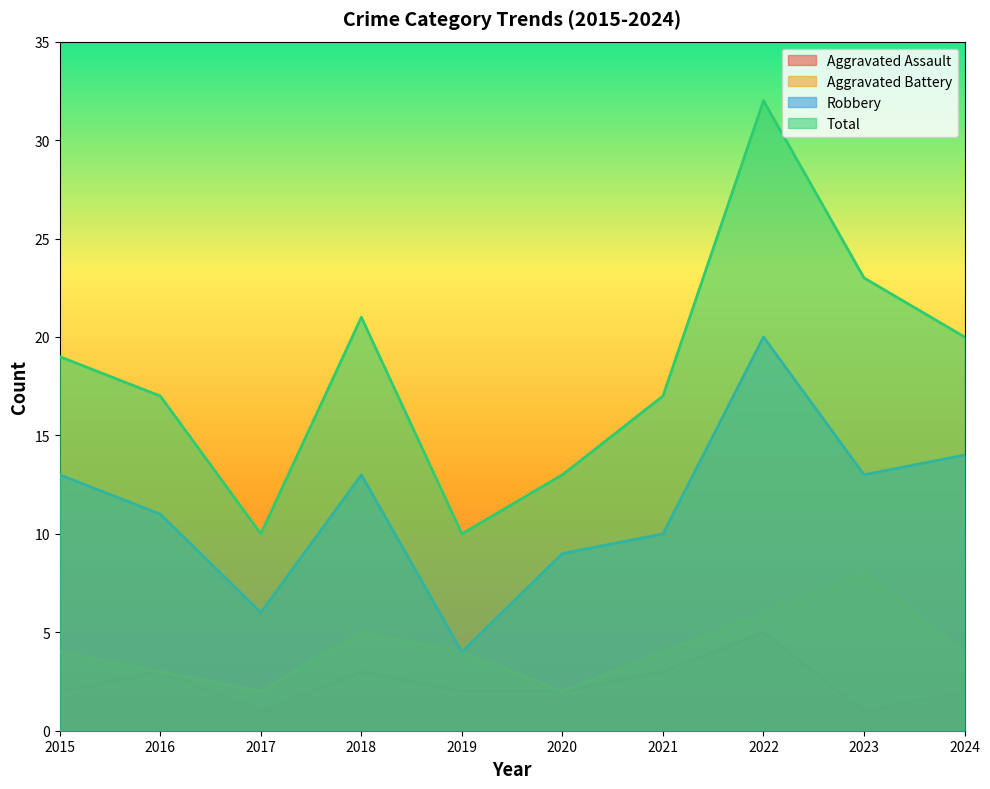

Which series has the largest range (max minus min)?

Total